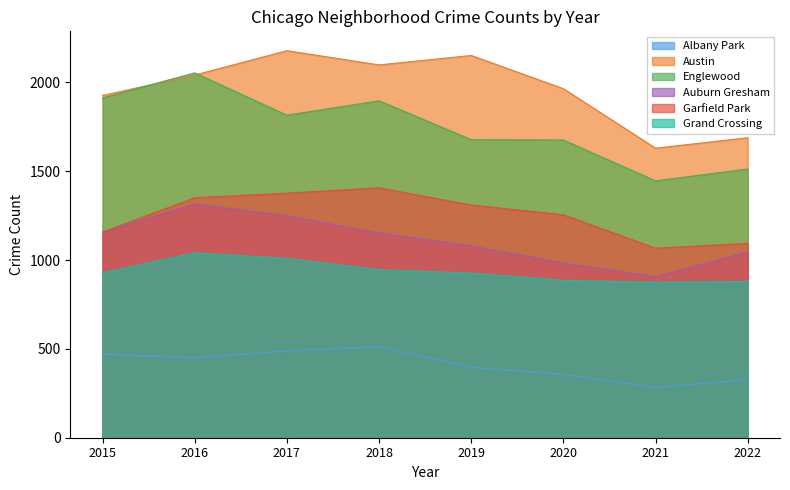

How many interior local valleys does the Austin series have?

2